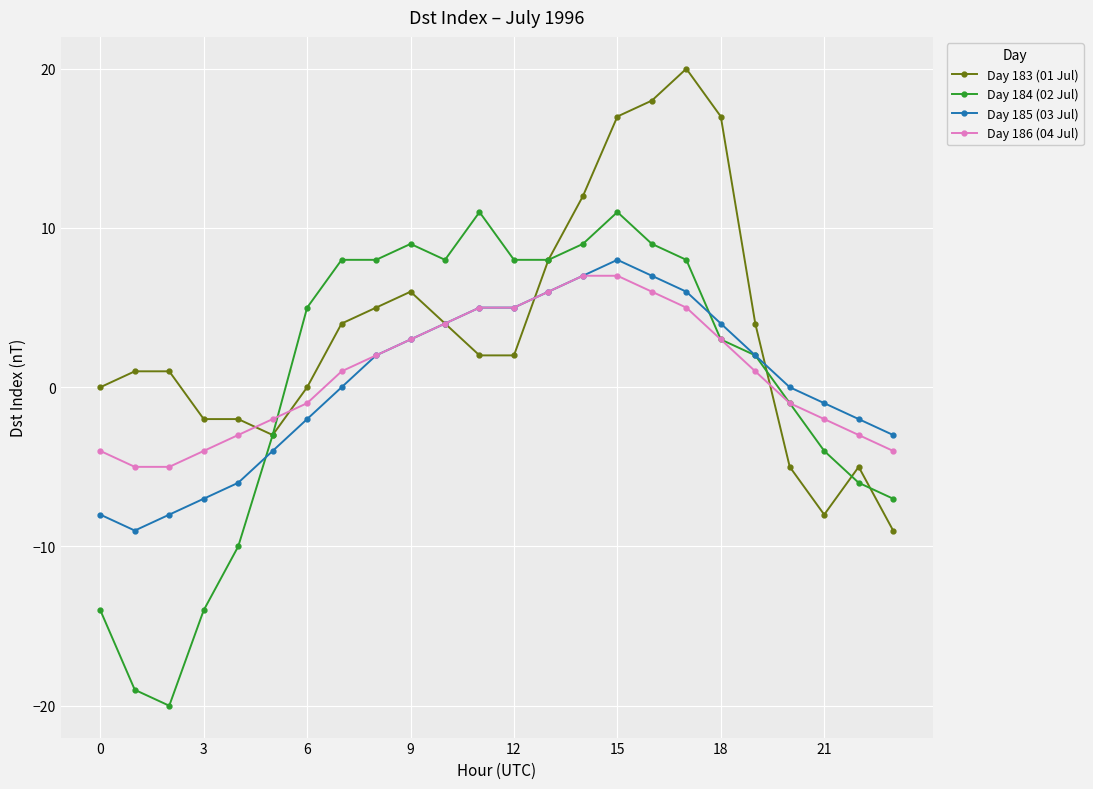

What are all the series names shown in the legend?

Day 183 (01 Jul), Day 184 (02 Jul), Day 185 (03 Jul), Day 186 (04 Jul)